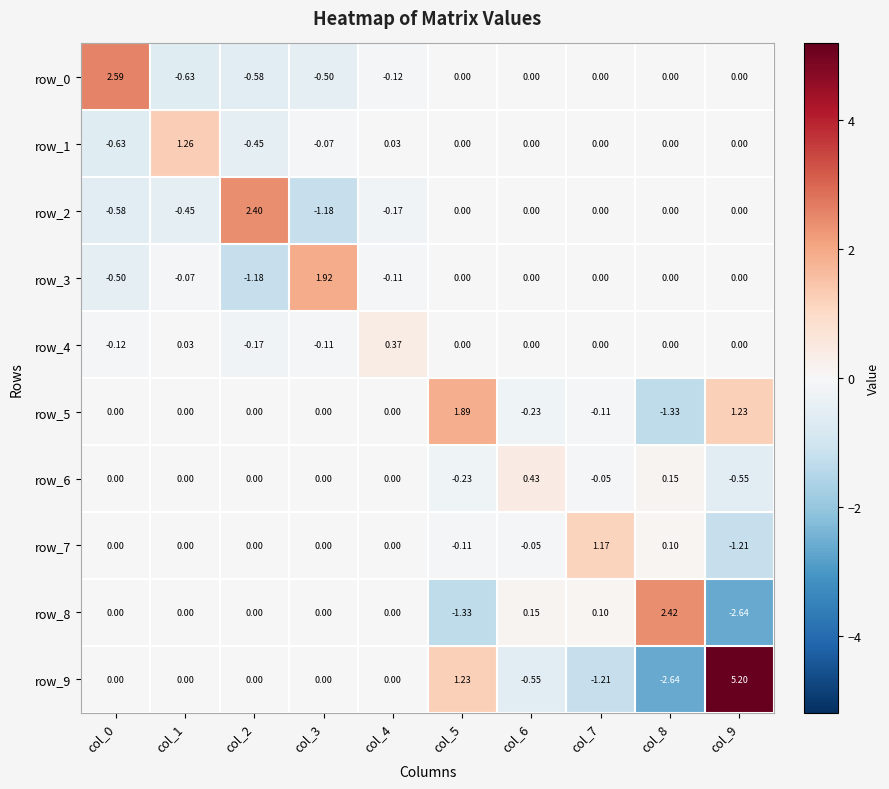

Reading left to right, extract all data points from this chart.

row_0: col_0=2.6	col_1=-0.6	col_2=-0.6	col_3=-0.5	col_4=-0.1	col_5=0.0	col_6=0.0	col_7=0.0	col_8=0.0	col_9=0.0
row_1: col_0=-0.6	col_1=1.3	col_2=-0.5	col_3=-0.1	col_4=0.0	col_5=0.0	col_6=0.0	col_7=0.0	col_8=0.0	col_9=0.0
row_2: col_0=-0.6	col_1=-0.5	col_2=2.4	col_3=-1.2	col_4=-0.2	col_5=0.0	col_6=0.0	col_7=0.0	col_8=0.0	col_9=0.0
row_3: col_0=-0.5	col_1=-0.1	col_2=-1.2	col_3=1.9	col_4=-0.1	col_5=0.0	col_6=0.0	col_7=0.0	col_8=0.0	col_9=0.0
row_4: col_0=-0.1	col_1=0.0	col_2=-0.2	col_3=-0.1	col_4=0.4	col_5=0.0	col_6=0.0	col_7=0.0	col_8=0.0	col_9=0.0
row_5: col_0=0.0	col_1=0.0	col_2=0.0	col_3=0.0	col_4=0.0	col_5=1.9	col_6=-0.2	col_7=-0.1	col_8=-1.3	col_9=1.2
row_6: col_0=0.0	col_1=0.0	col_2=0.0	col_3=0.0	col_4=0.0	col_5=-0.2	col_6=0.4	col_7=-0.1	col_8=0.2	col_9=-0.5
row_7: col_0=0.0	col_1=0.0	col_2=0.0	col_3=0.0	col_4=0.0	col_5=-0.1	col_6=-0.1	col_7=1.2	col_8=0.1	col_9=-1.2
row_8: col_0=0.0	col_1=0.0	col_2=0.0	col_3=0.0	col_4=0.0	col_5=-1.3	col_6=0.2	col_7=0.1	col_8=2.4	col_9=-2.6
row_9: col_0=0.0	col_1=0.0	col_2=0.0	col_3=0.0	col_4=0.0	col_5=1.2	col_6=-0.5	col_7=-1.2	col_8=-2.6	col_9=5.2